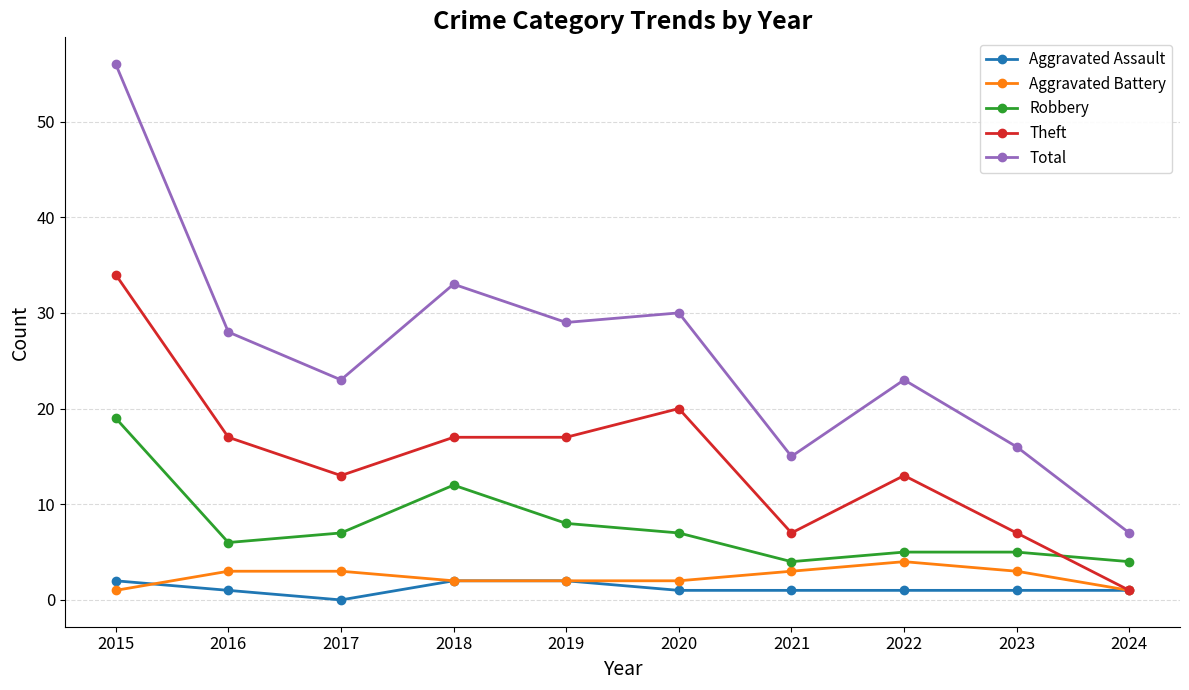

At which category is the sum across all series the highest?

2015